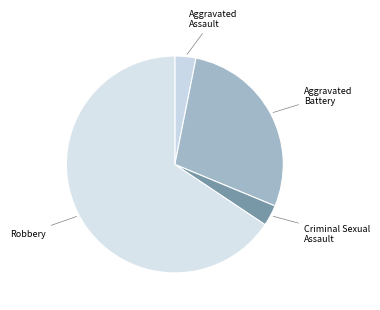

Count the number of slices in the pie.

4